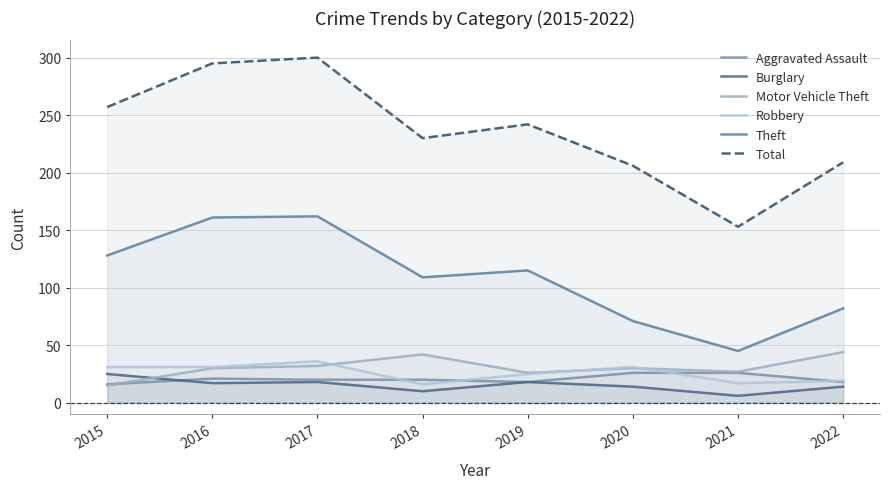

Which series changed the most between 2015 and 2019?

Total